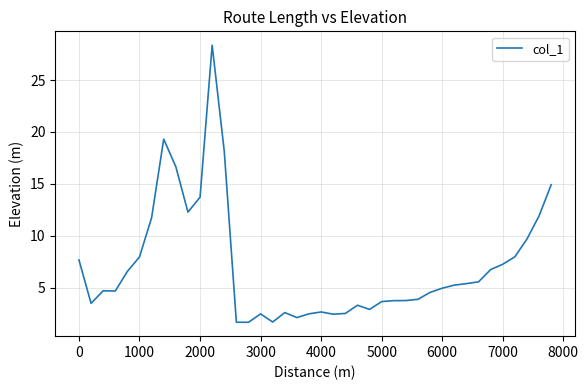

How many lines are shown in the chart?

1